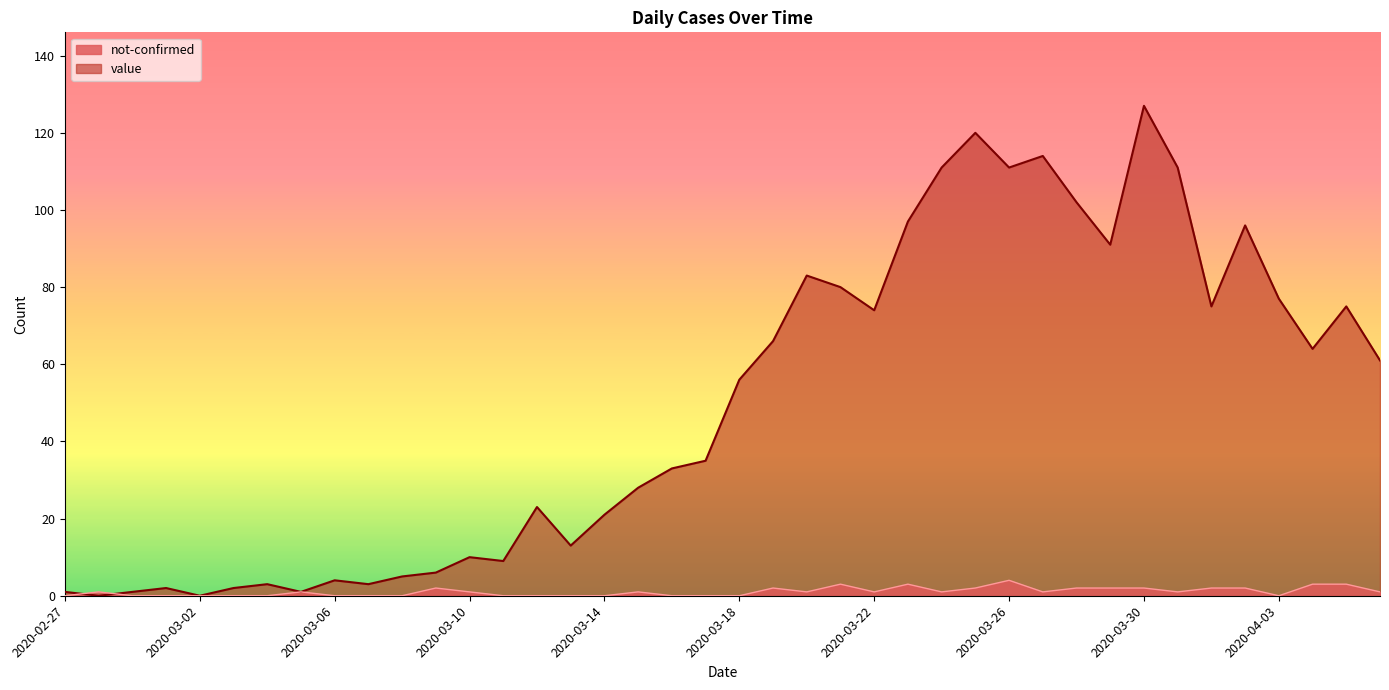

Is it true that value equals 1 at 2020-03-05?

True